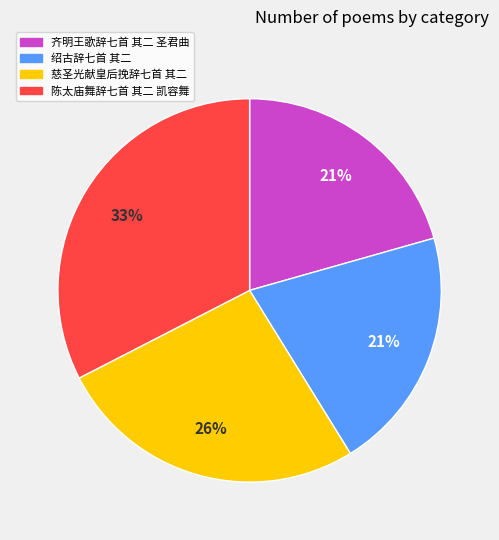

Approximately how many times larger is the value at 齐明王歌辞七首 其二 圣君曲 compared to 慈圣光献皇后挽辞七首 其二?

0.8